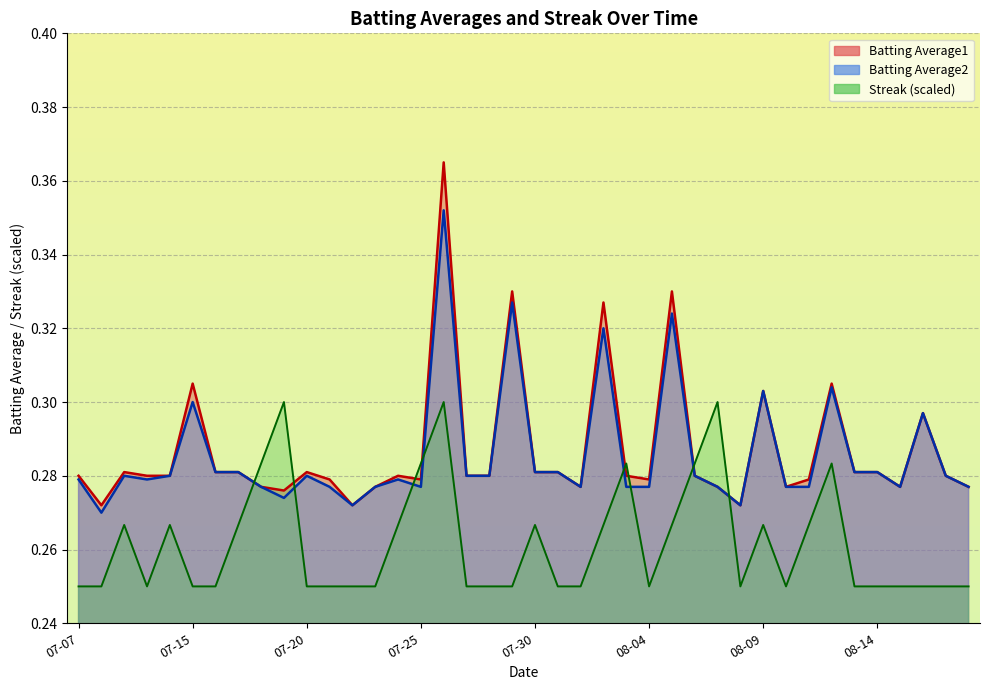

How many interior local peaks does the Batting Average1 series have?

11